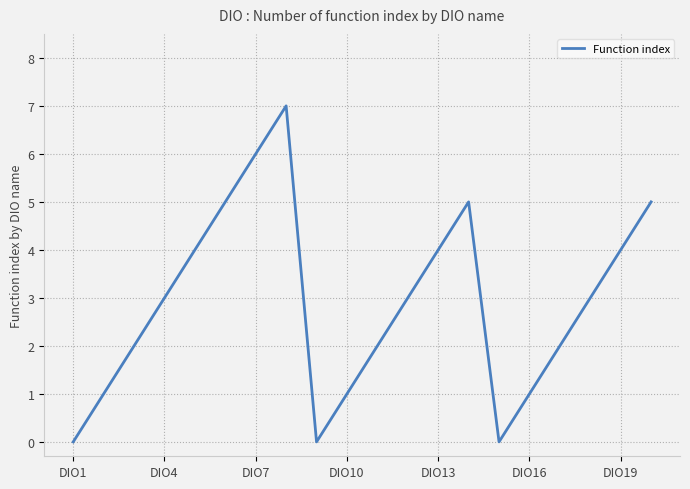

How many values are between 1 and 5?

15